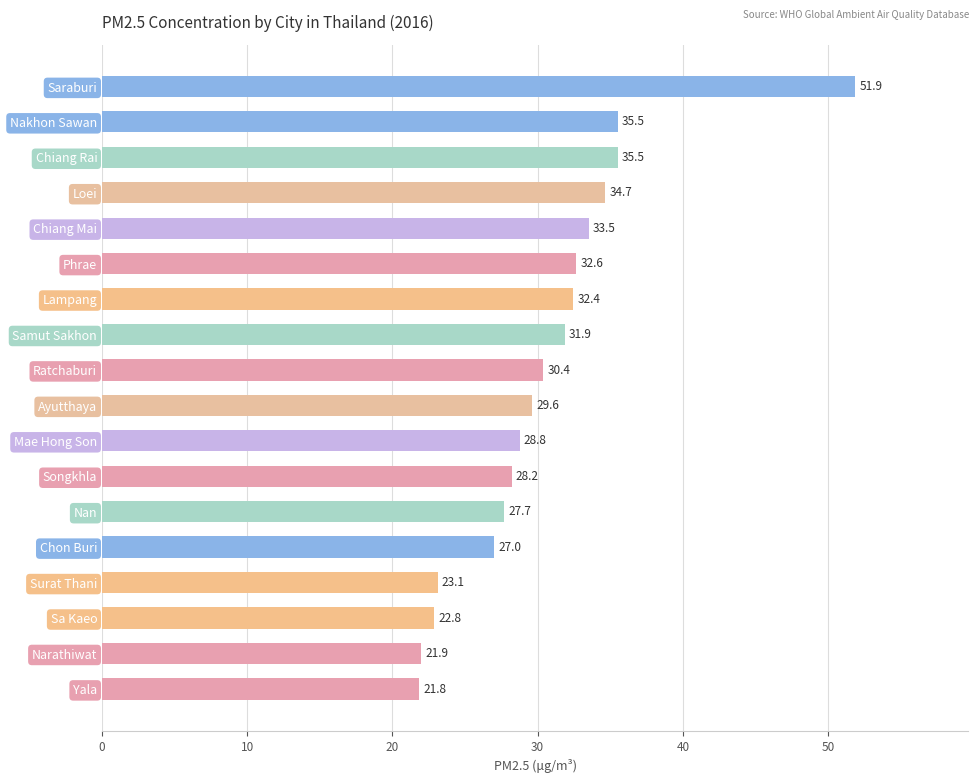

What is the ratio of the value at Narathiwat to the value at Phrae?

0.7